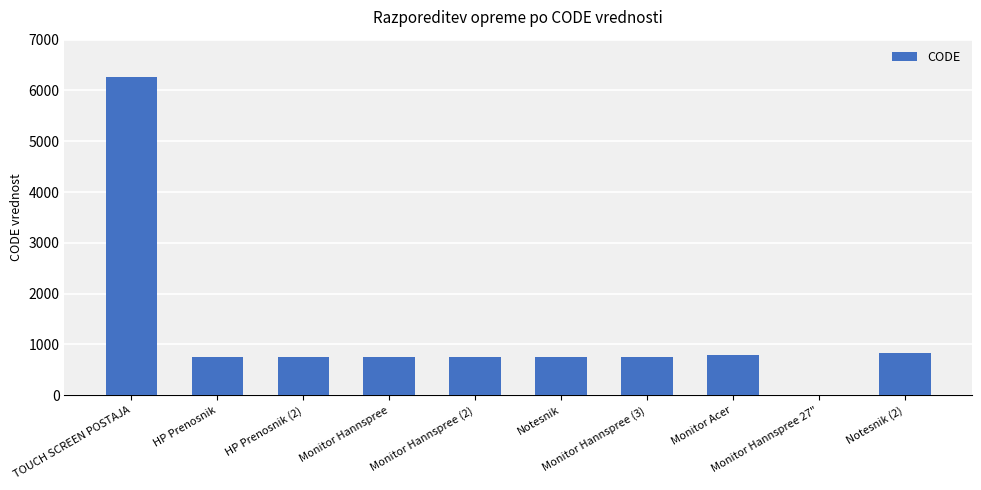

Does the chart contain stacked bars?

No